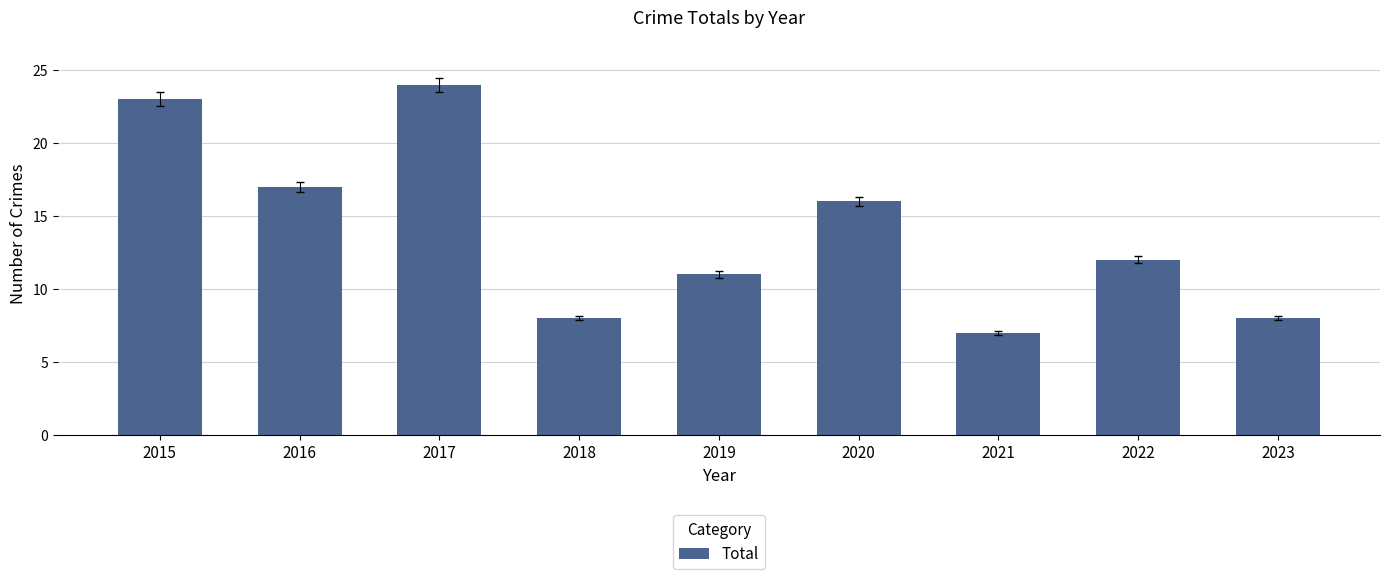

What is the value of the 8th bar from the left?

12